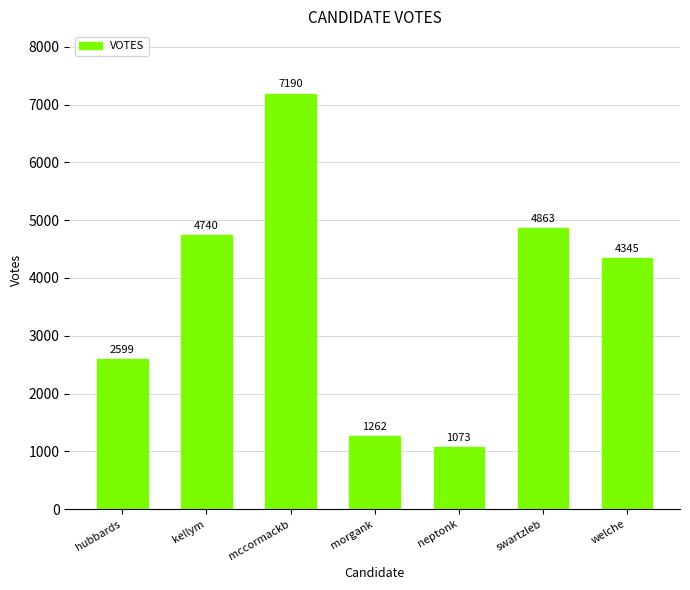

At which category does the chart reach its minimum across all series?

neptonk